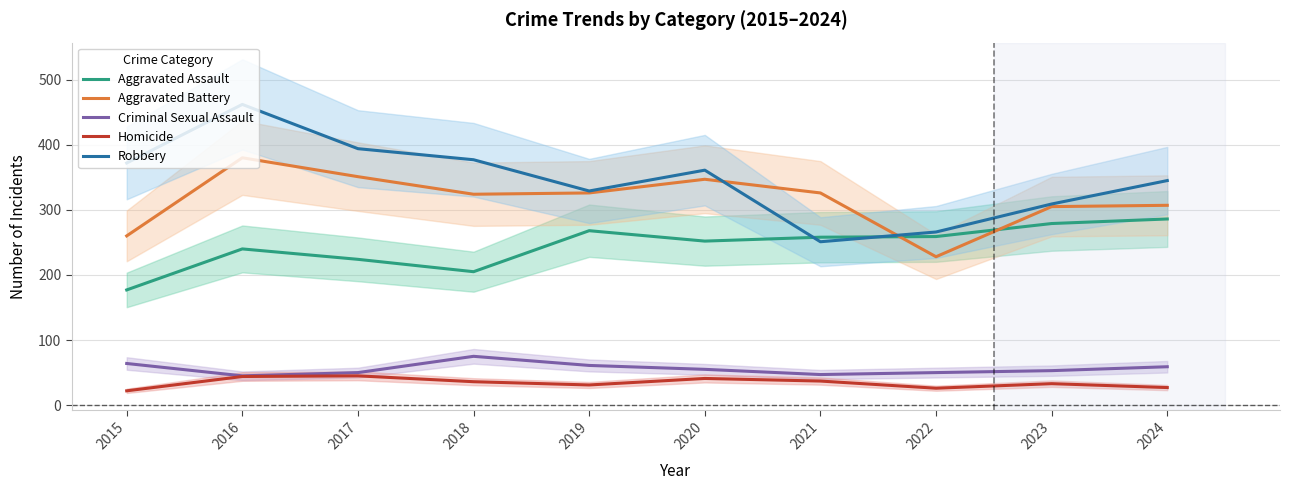

Which label corresponds to the smallest value in the chart?

2015